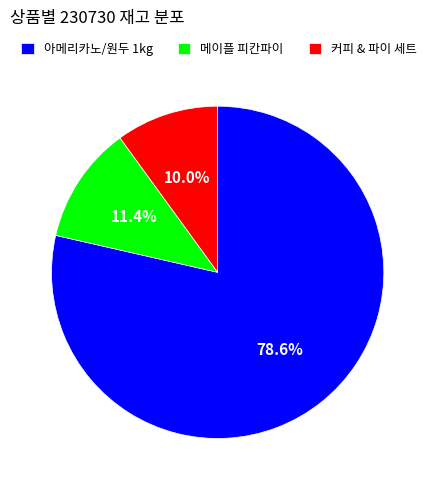

What portion of the pie excludes 커피 & 파이 세트?

90.0%